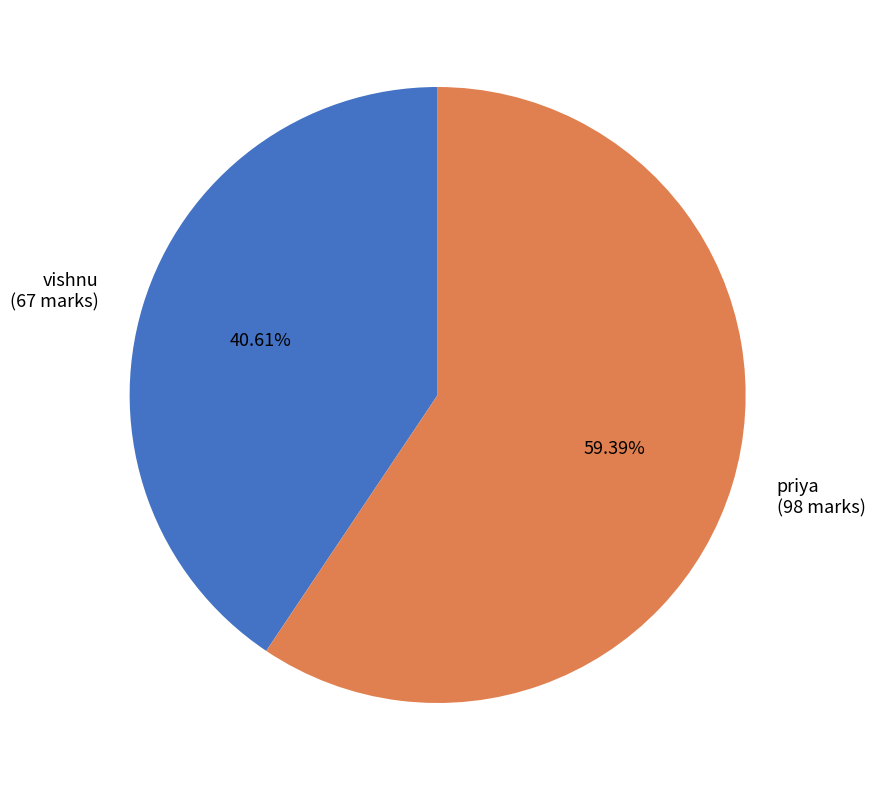

Rank the categories by value from highest to lowest.

priya, vishnu